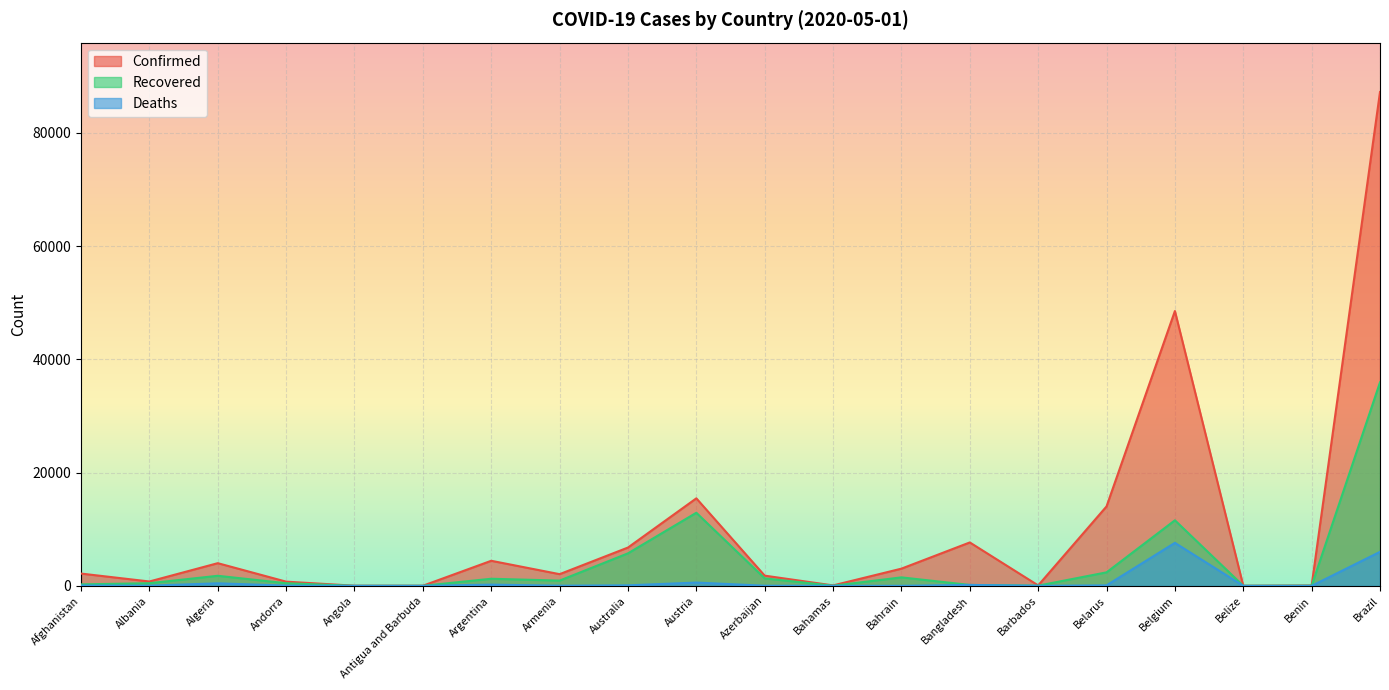

What is the maximum value for Recovered?

35935